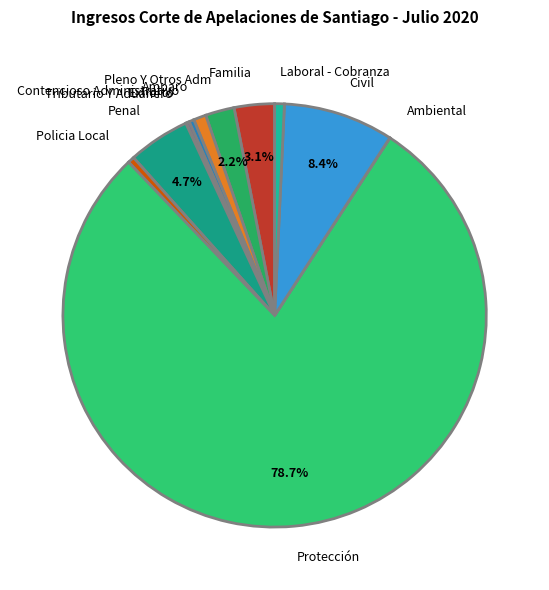

Does Protección account for over 50% of the chart?

Yes